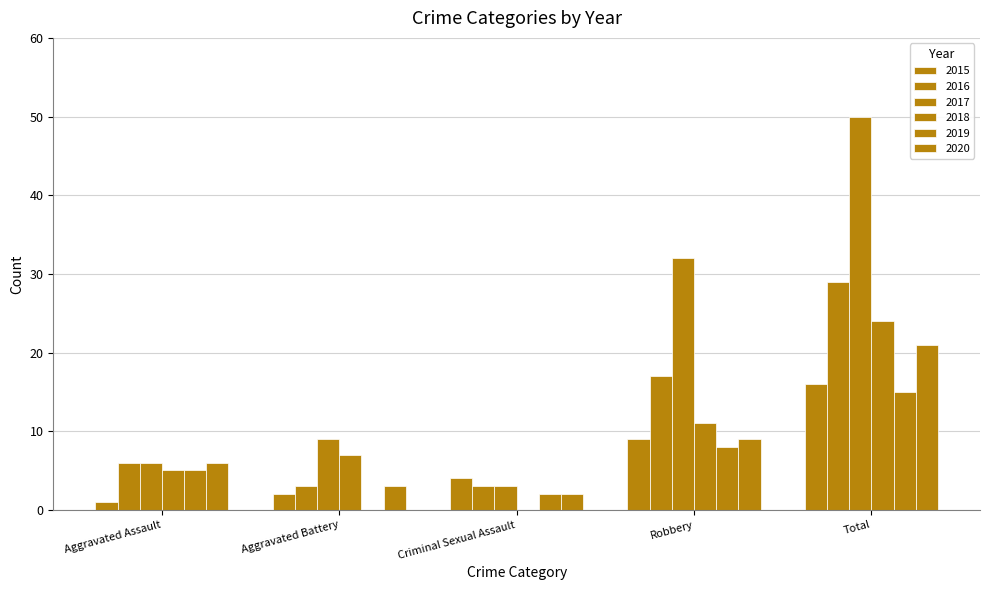

Reading left to right, transcribe all the data shown in this chart.

2015: 1	2	4	9	16
2016: 6	3	3	17	29
2017: 6	9	3	32	50
2018: 5	7	0	11	24
2019: 5	0	2	8	15
2020: 6	3	2	9	21